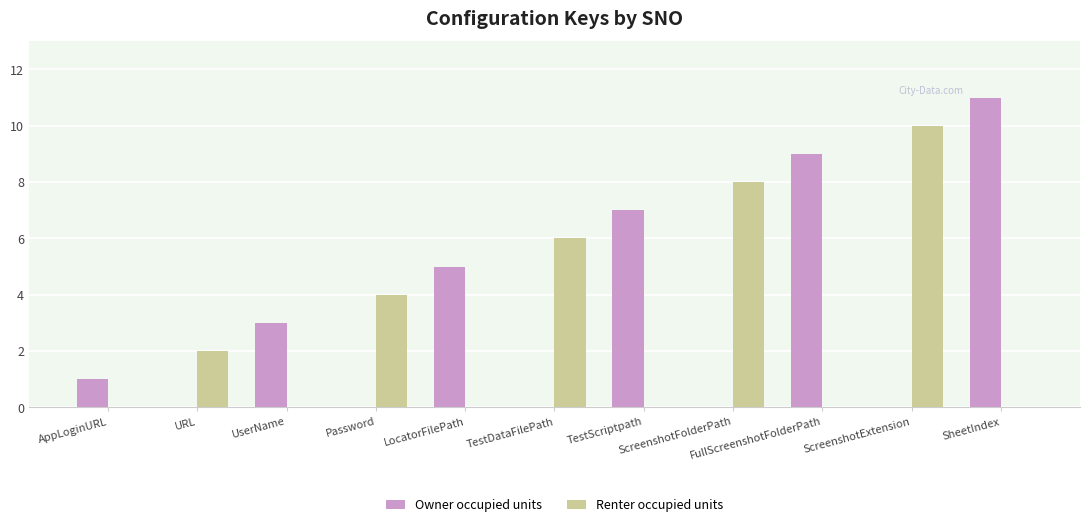

How many categories are shown in the chart?

11